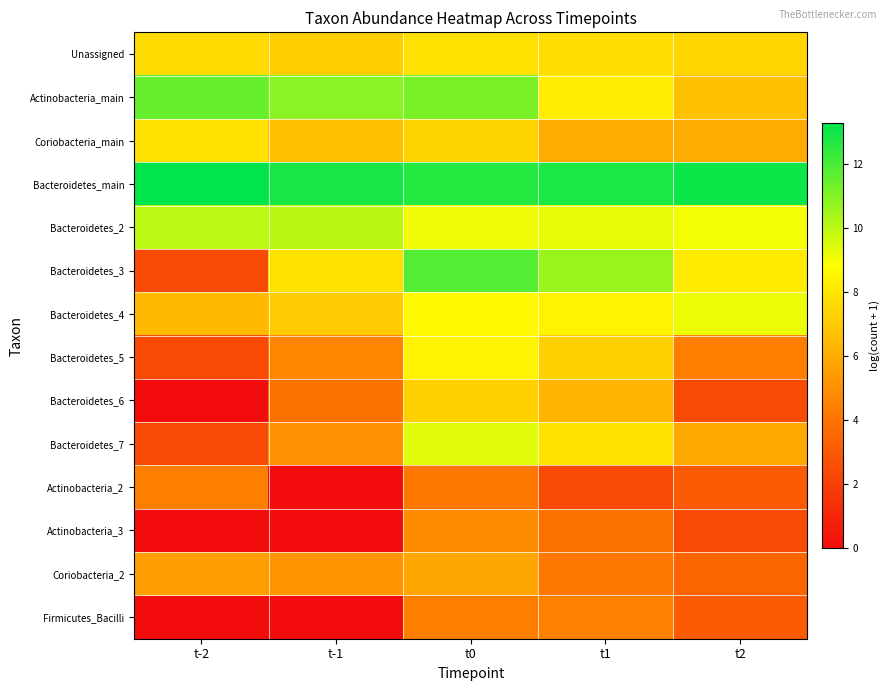

Rank the series at t-1 from lowest to highest value.

Actinobacteria_2, Actinobacteria_3, Firmicutes_Bacilli, Bacteroidetes_6, Bacteroidetes_5, Bacteroidetes_7, Coriobacteria_2, Coriobacteria_main, Bacteroidetes_4, Unassigned, Bacteroidetes_3, Bacteroidetes_2, Actinobacteria_main, Bacteroidetes_main